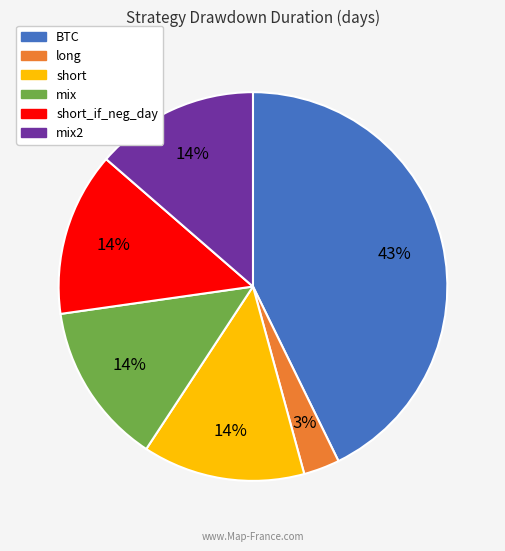

Is there any slice that represents more than half of the pie?

No